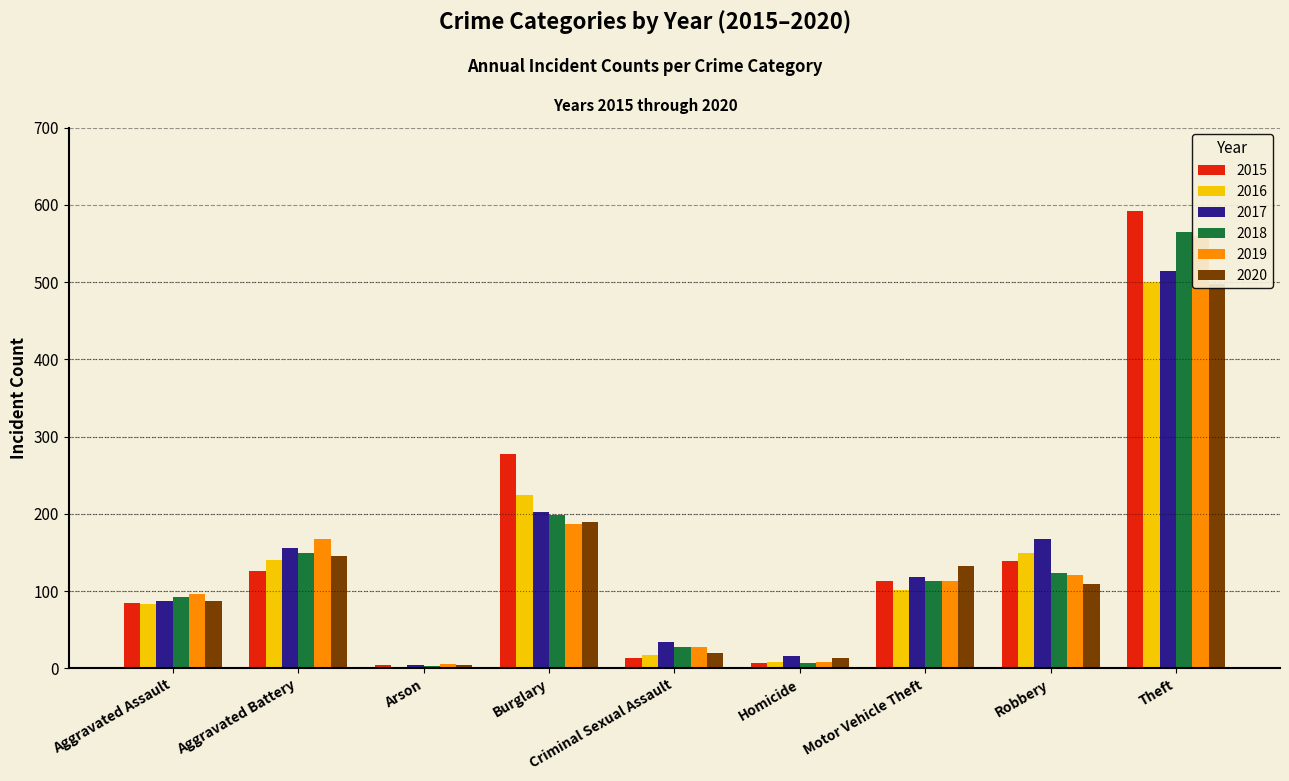

What is the approximate value of 2016 at Aggravated Battery?

140